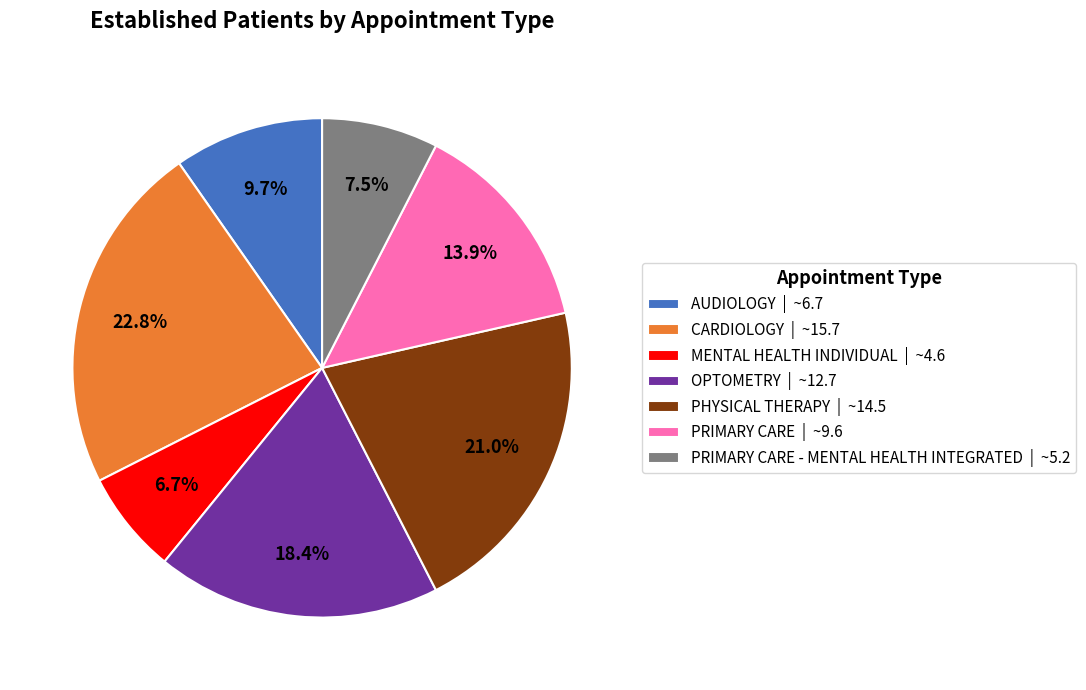

Combined, what portion of the pie is MENTAL HEALTH INDIVIDUAL | ~4.6 and PHYSICAL THERAPY | ~14.5?

27.7%